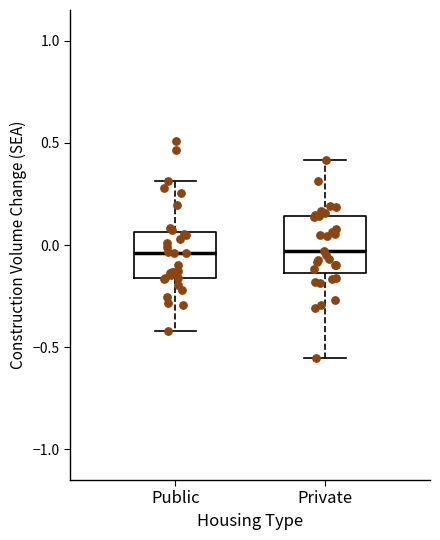

Comparing the boxes themselves (not the whiskers), which one is the tallest?

Private